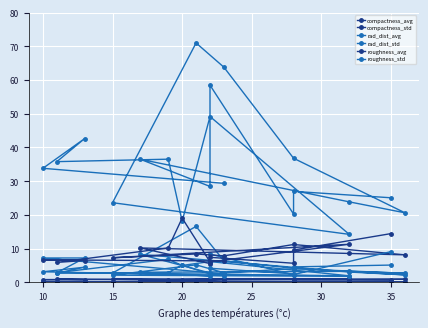

What is the average value of the rad_dist_std series?

5.3